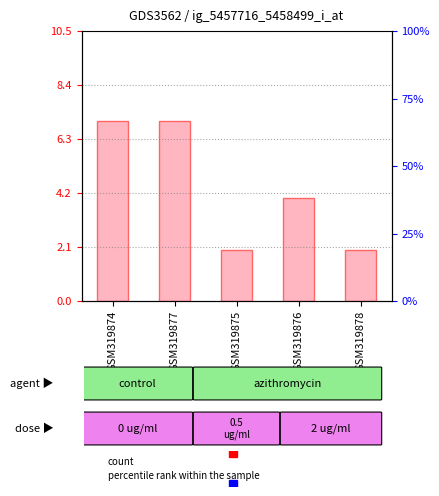

Where is the data nearest to the value 4?

GSM319876